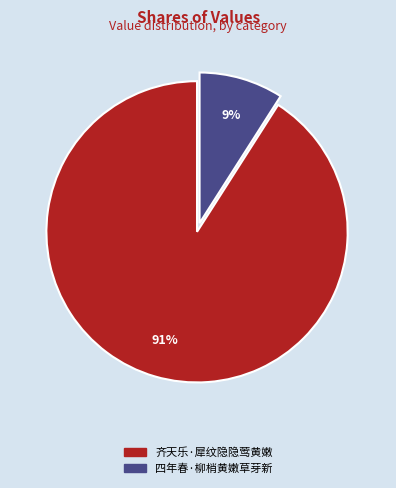

Is 四年春·柳梢黄嫩草芽新 the majority of the pie?

No